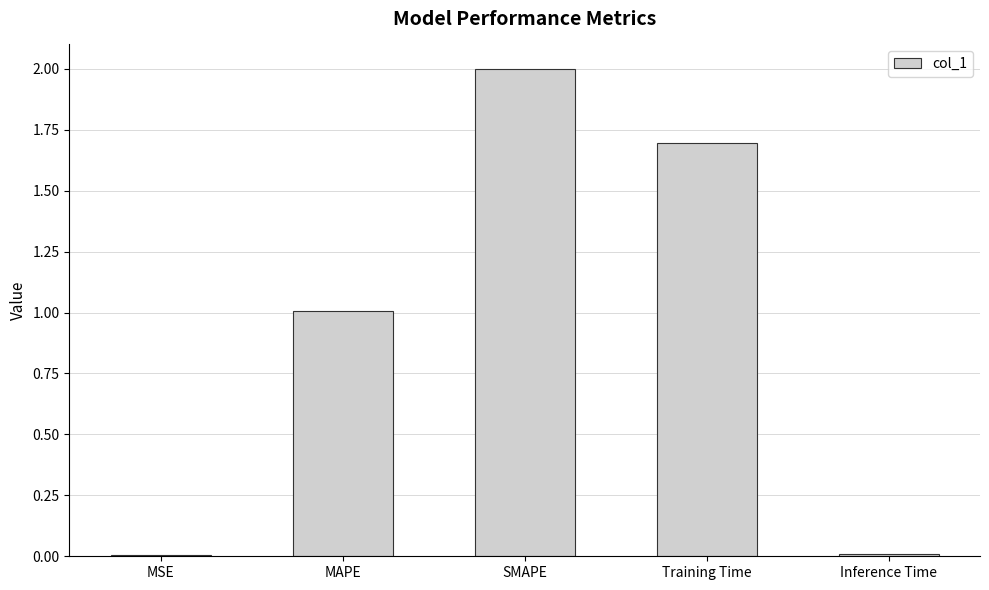

Which label corresponds to the largest value in the chart?

SMAPE